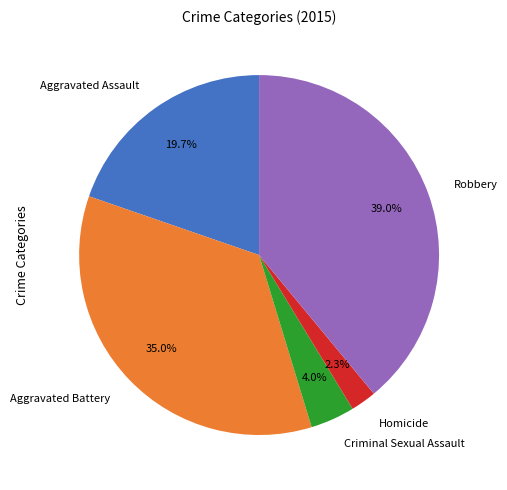

Do Homicide and Aggravated Assault together represent more than half of the pie?

No